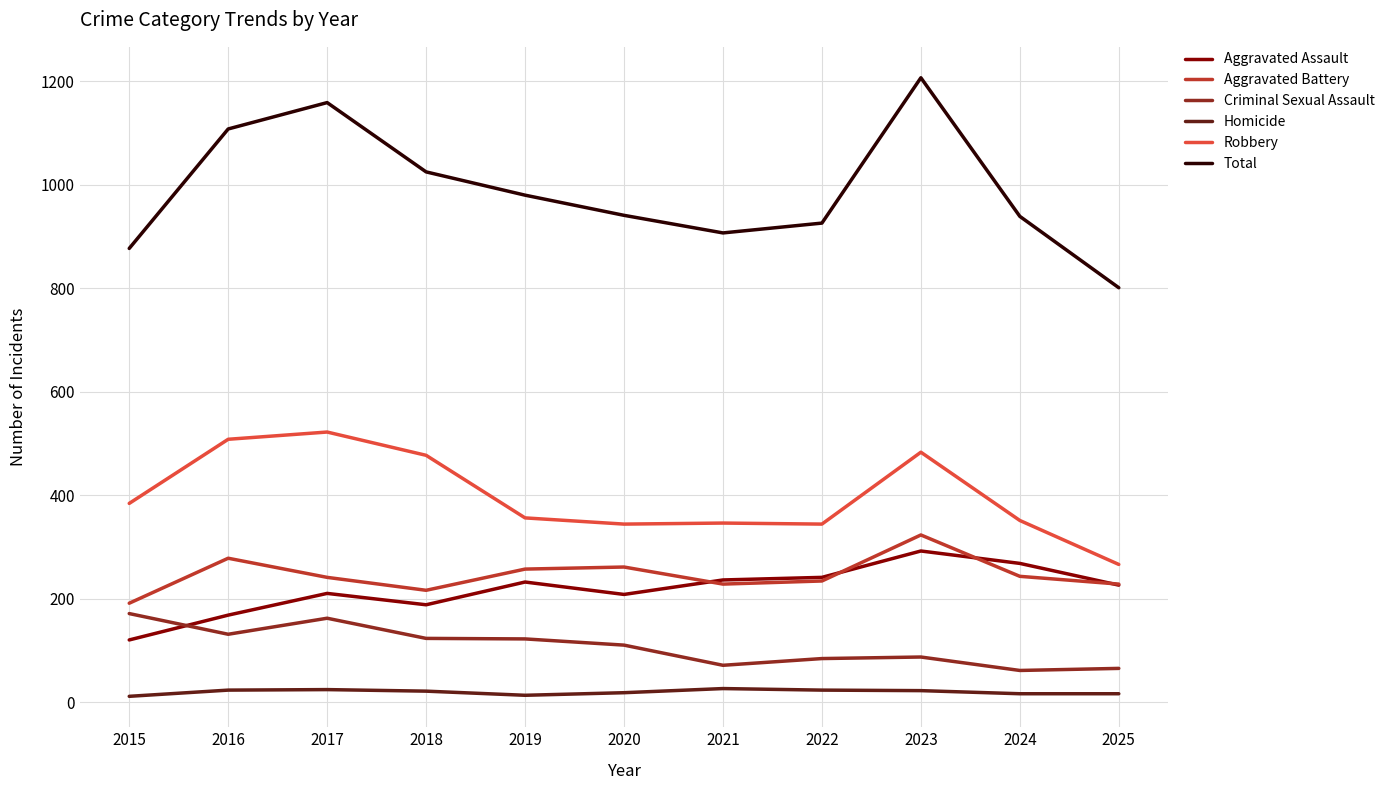

Is it true that Aggravated Battery equals 323 at 2023?

True